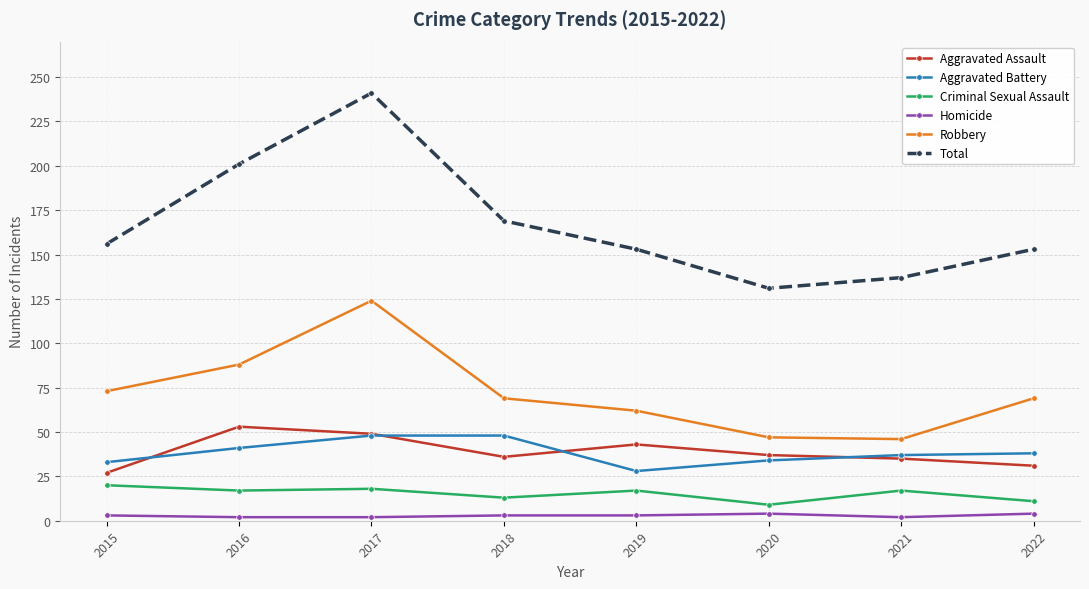

What is the greatest value displayed?

241